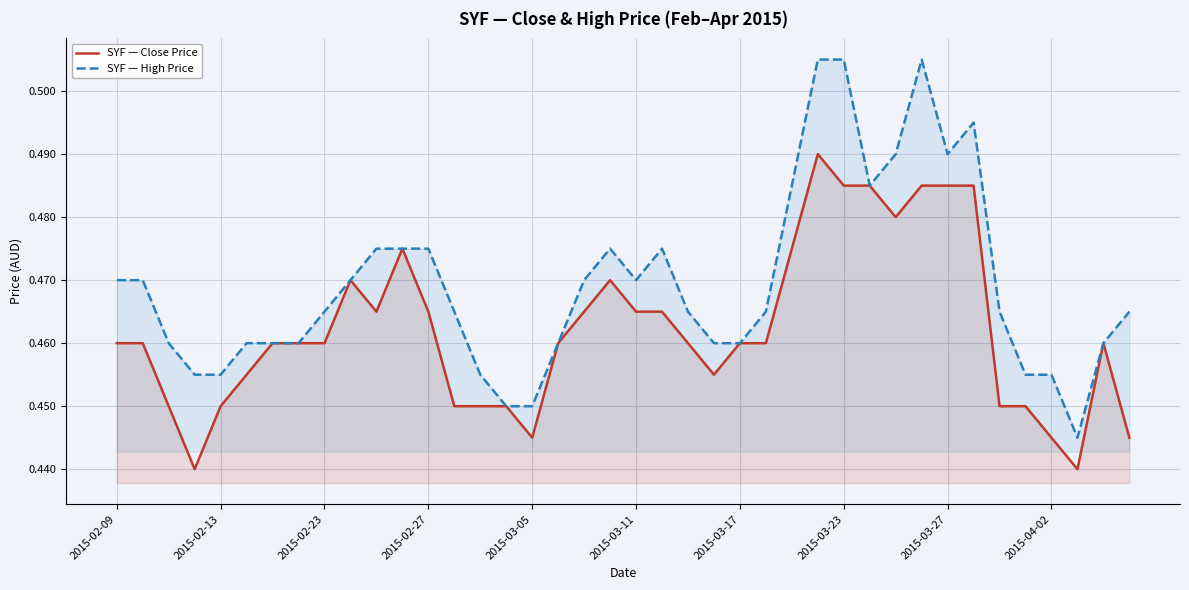

At how many categories does at least one series exceed 0?

40